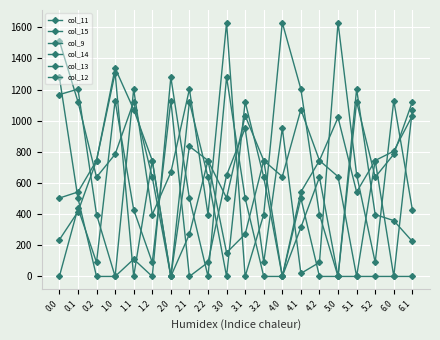

How many distinct data groups are displayed?

6